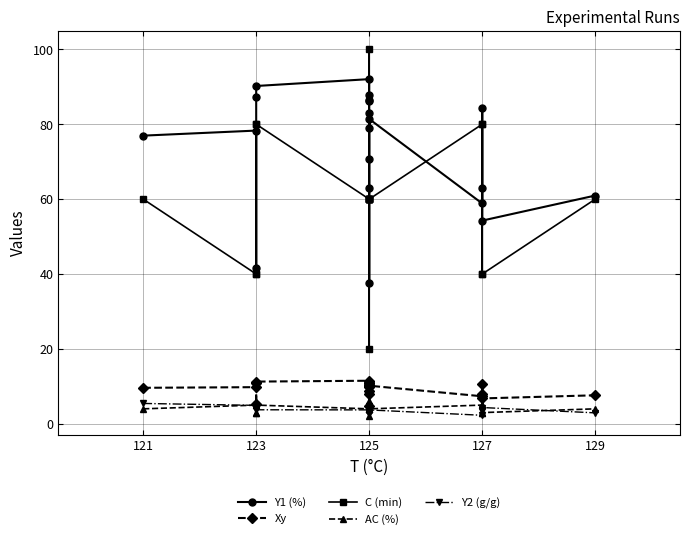

Where is the first local minimum for Y1 (%)?

123